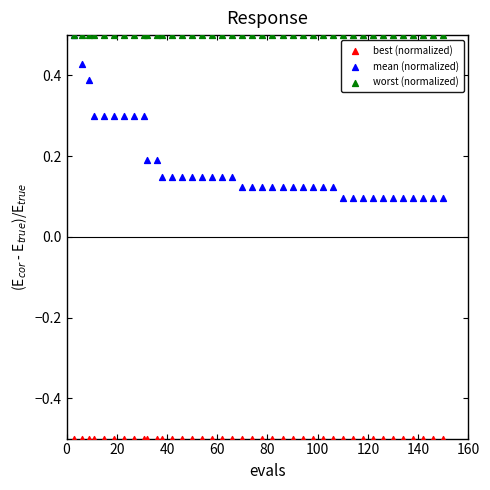

Which series reaches the minimum Y coordinate?

best (normalized)